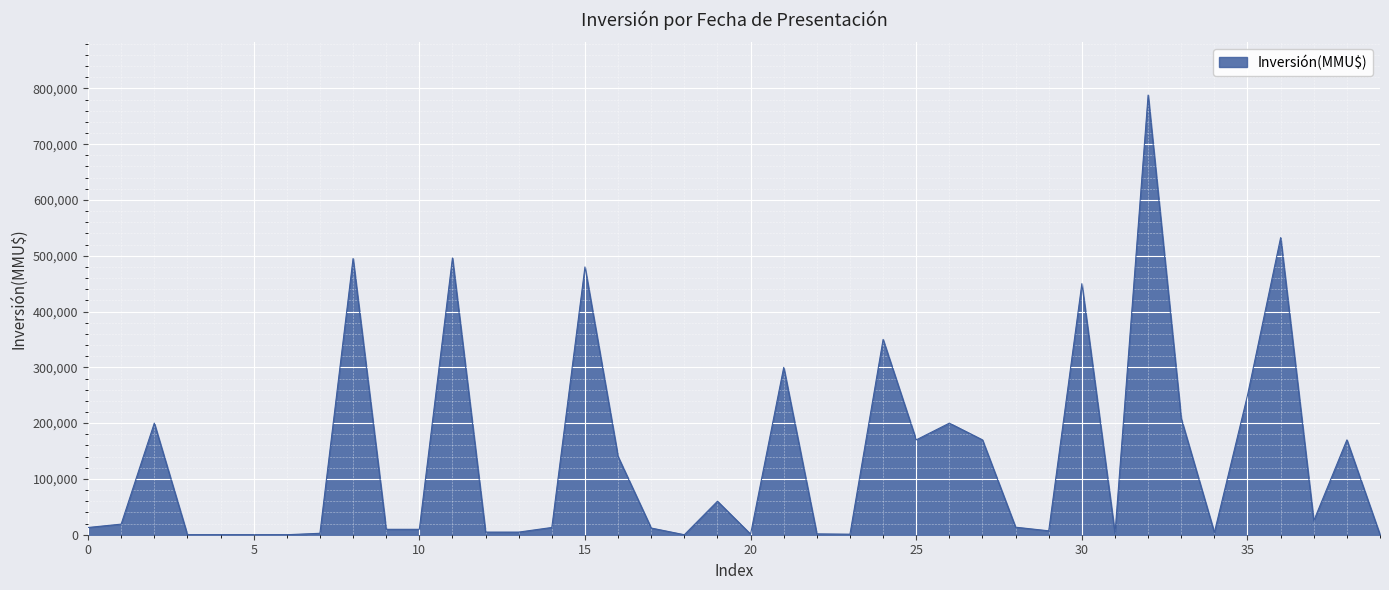

What is the difference between the maximum and minimum values?

788000